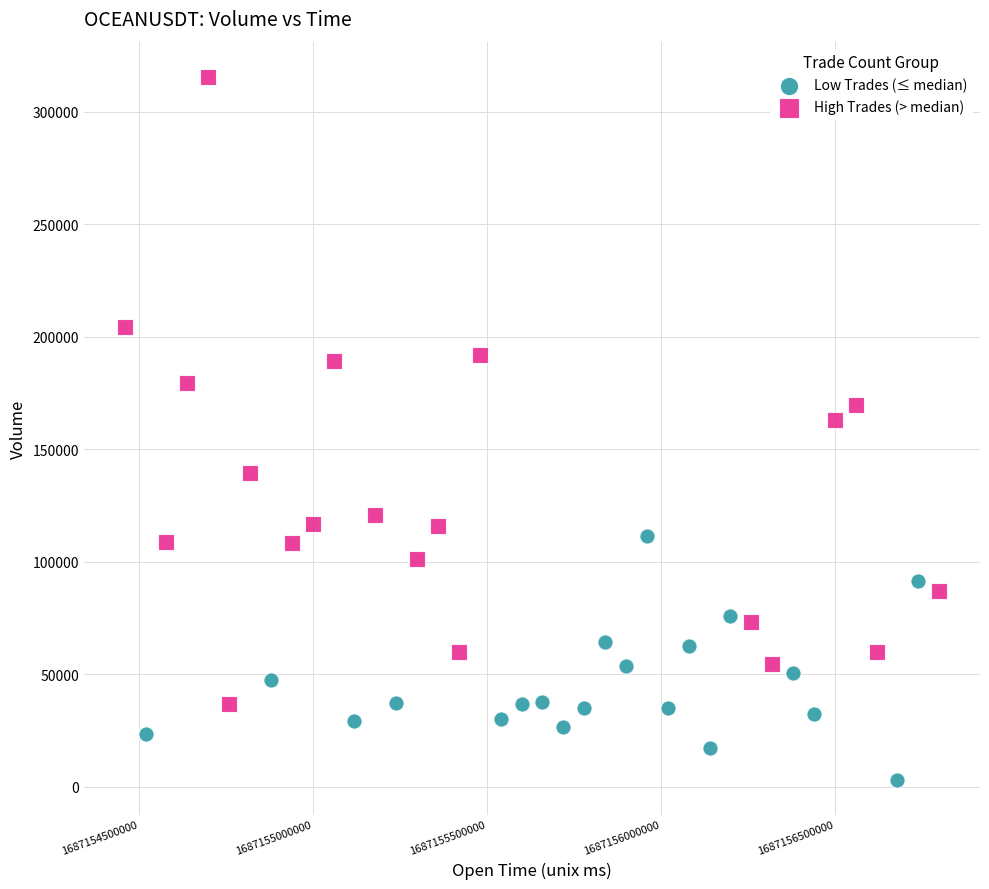

Which series reaches the maximum Y coordinate?

High Trades (> median)